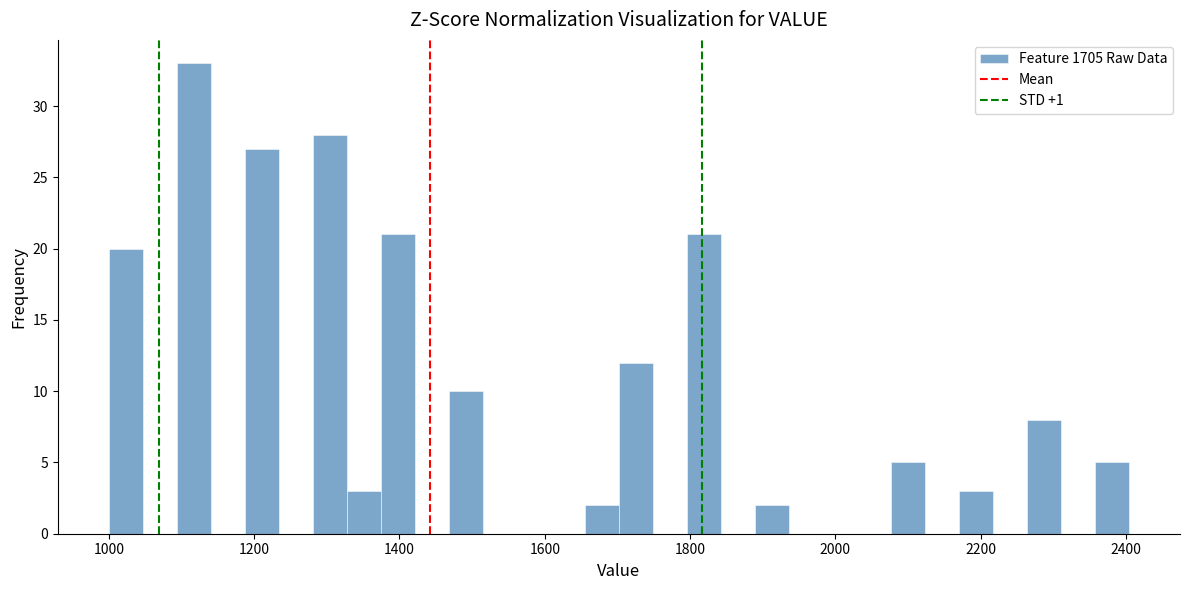

Around what value on the x-axis is the tallest bar? Give the approximate position of its centre, as read against the axis.

1120